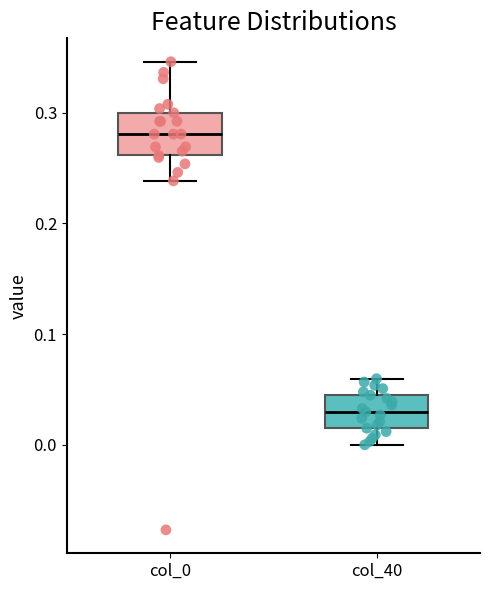

Where is the upper edge of the box for col_40 on the y-axis? The values are not printed on the chart, so give them approximately, as read against the axis.

0.04